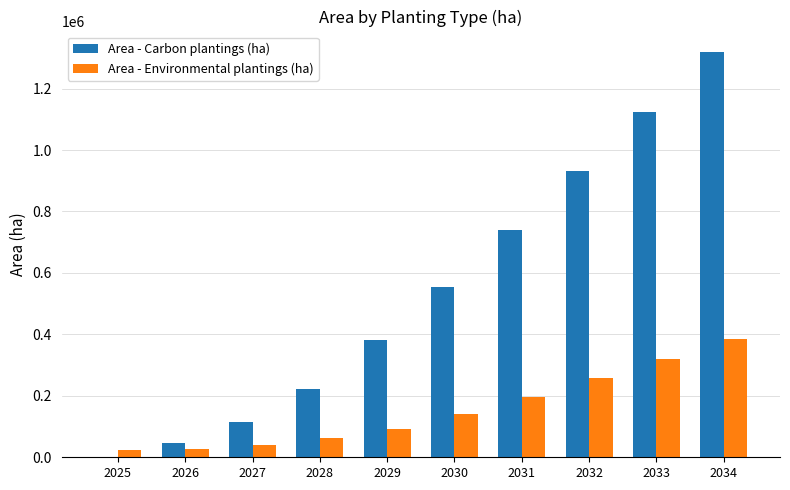

What is the spread (max minus min) of values at 2025?

22469.8